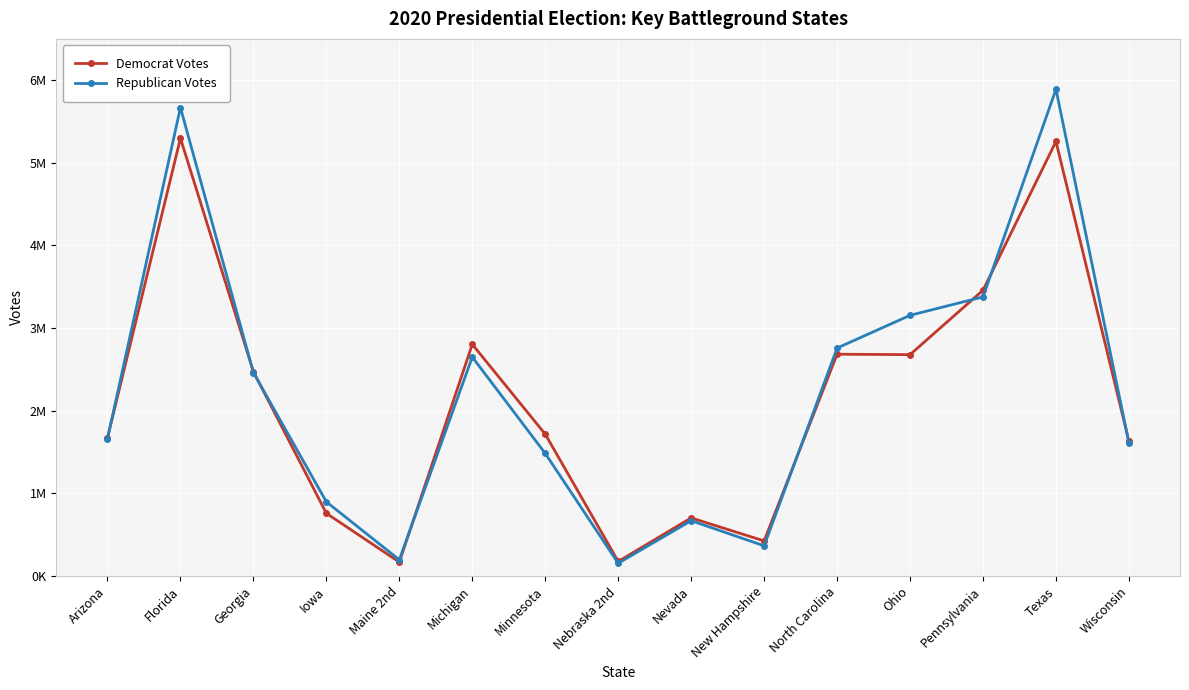

Is this an area chart (filled region under the line)?

No